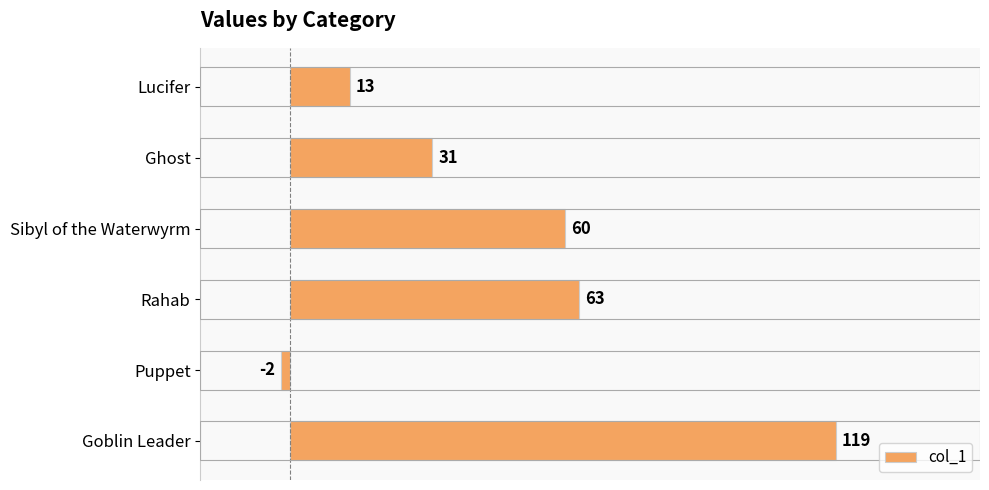

How many bars are there in total?

6